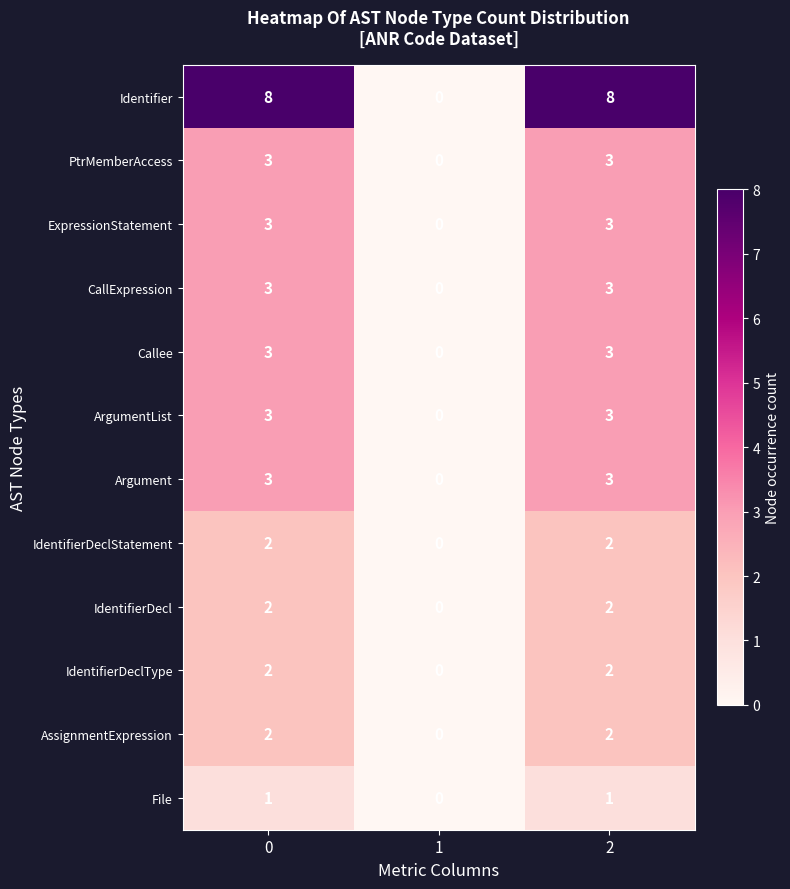

What is the total value across all series at 2?

35